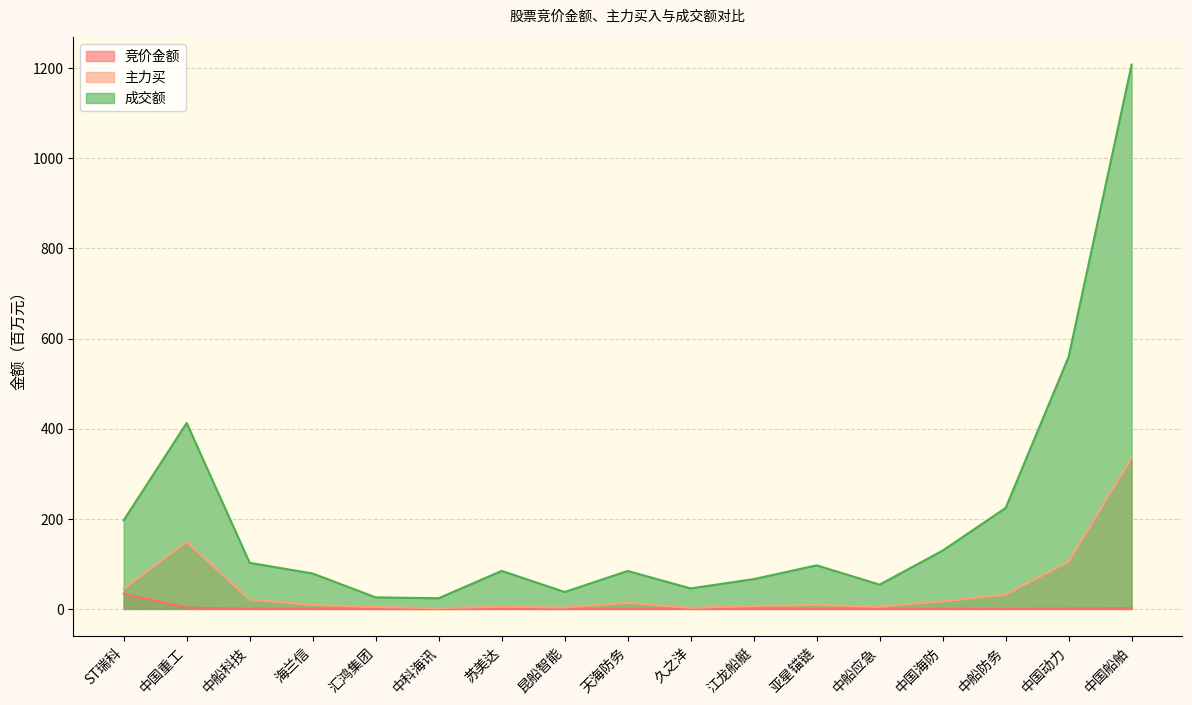

What is the spread (max minus min) of values at 苏美达?

84.1